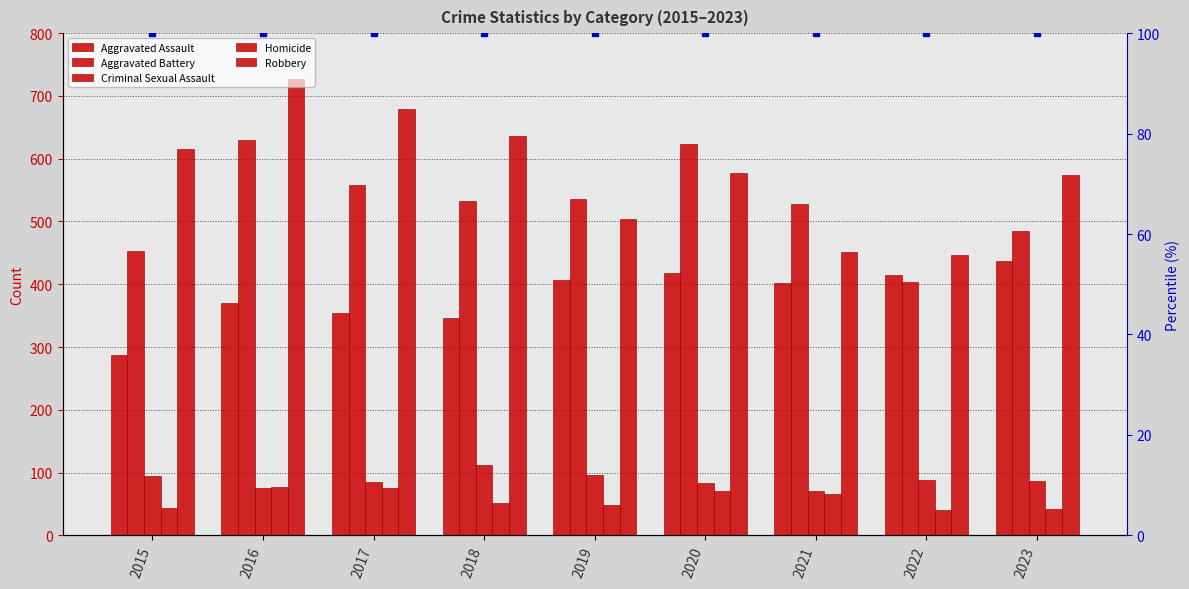

What is the value of the Criminal Sexual Assault bar at the 2nd from the left?

75